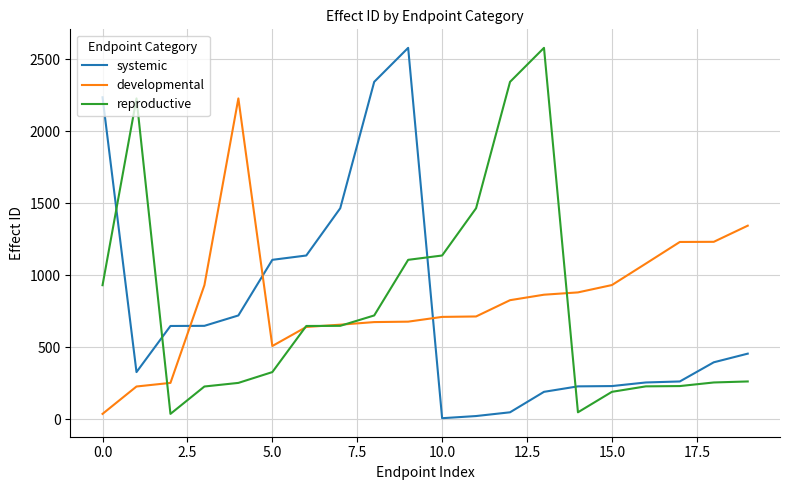

What is the maximum value for reproductive?

2578